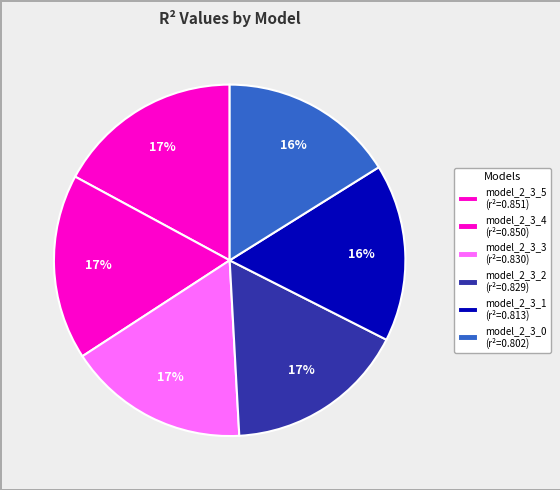

How many segments does this pie chart have?

6